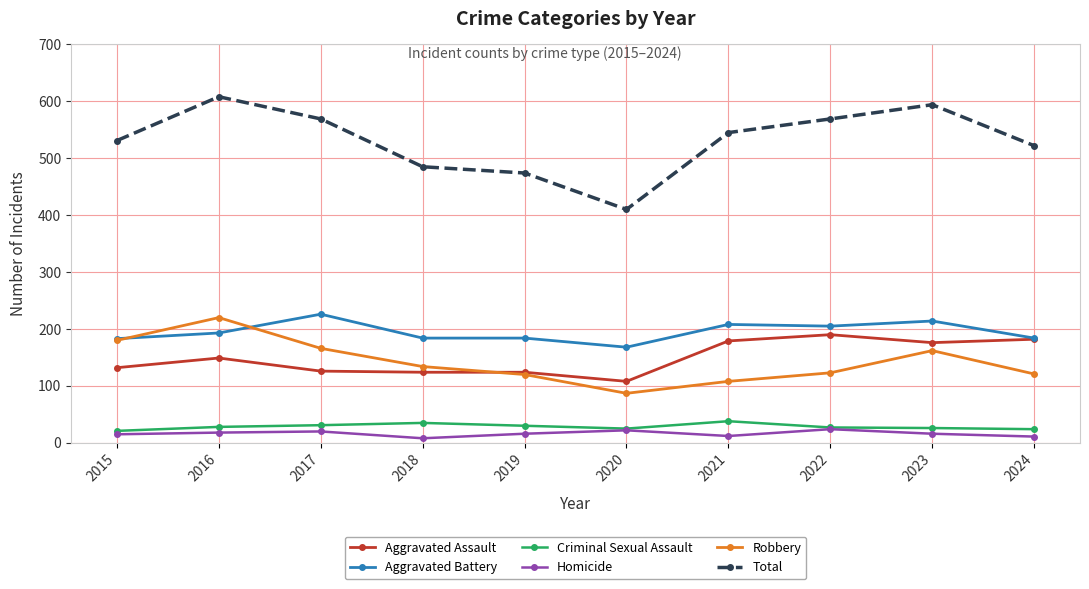

What is the value of the Aggravated Assault point at the 2nd from the left?

149